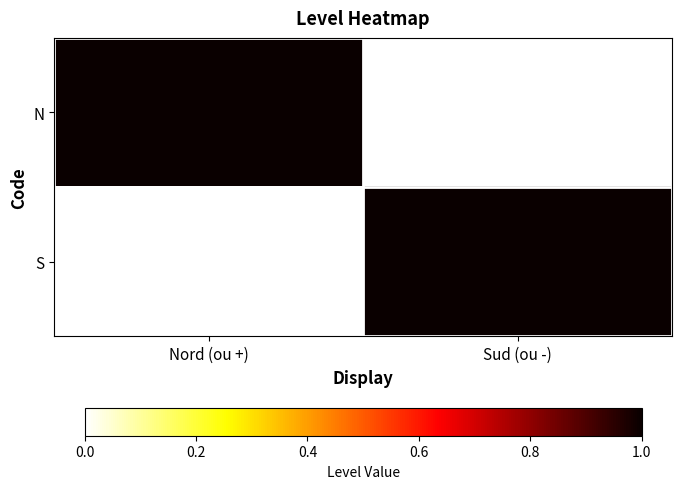

At how many categories does at least one series exceed 0?

2